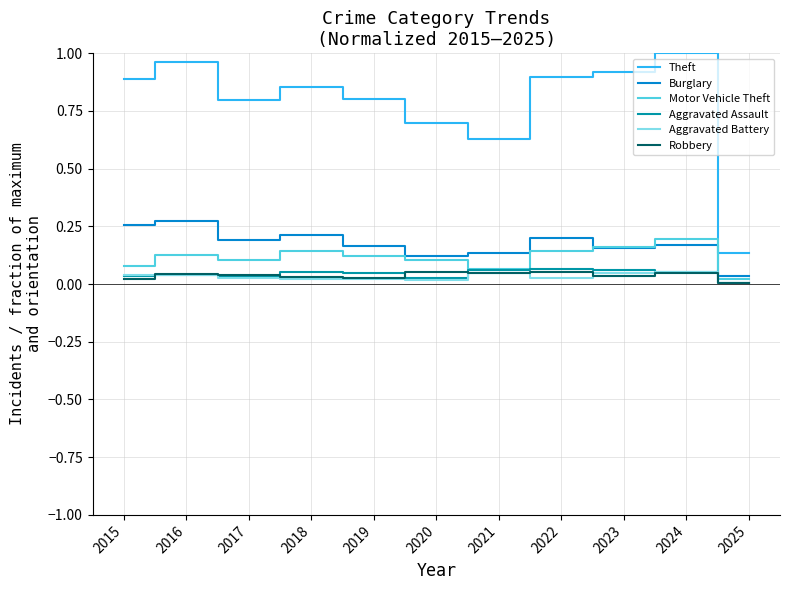

Which category has the lowest value in the Burglary series?

2025